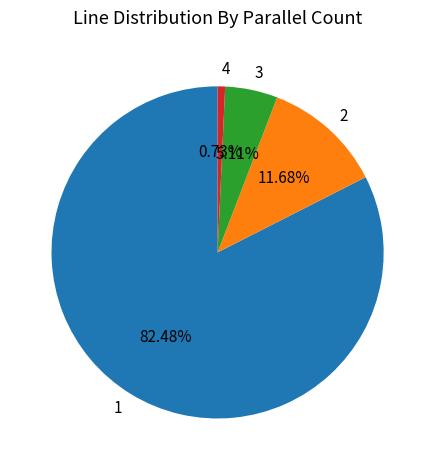

Does 2 represent more than half of the total?

No